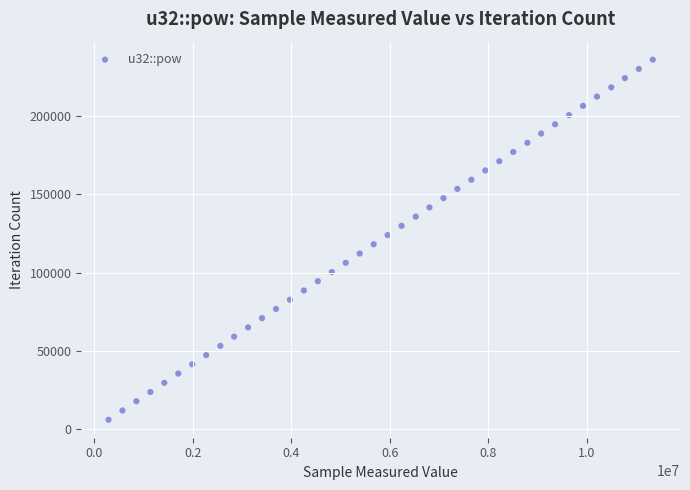

What is the range of Y values (max minus min)?

230295